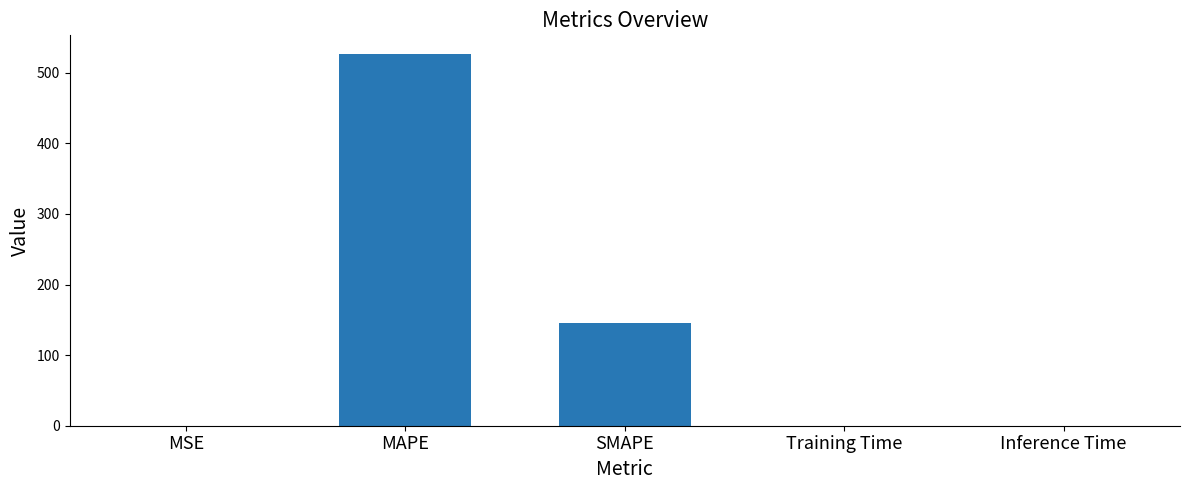

At which label is the value closest to 263?

SMAPE